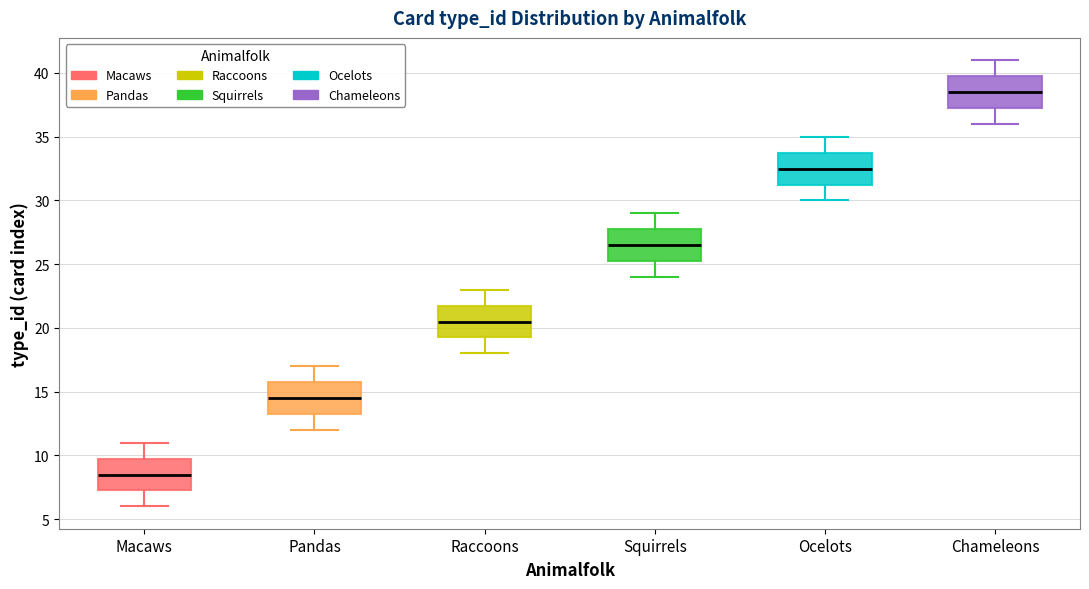

Where is the lower edge of the box for Pandas on the y-axis? The values are not printed on the chart, so give them approximately, as read against the axis.

13.5